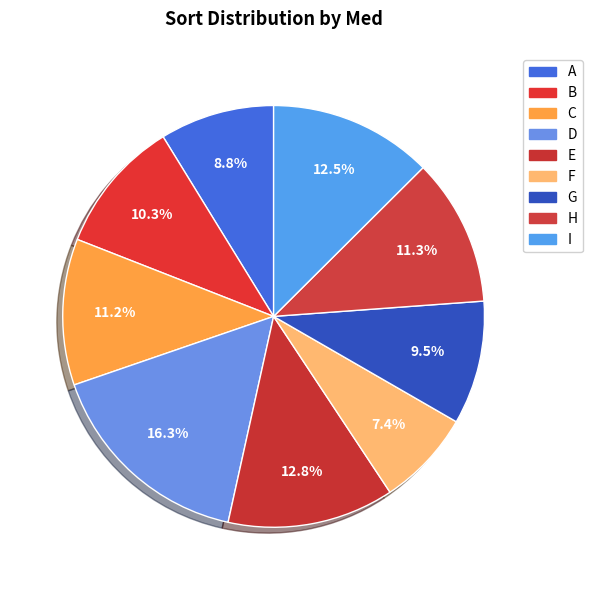

What portion of the pie excludes B?

89.7%